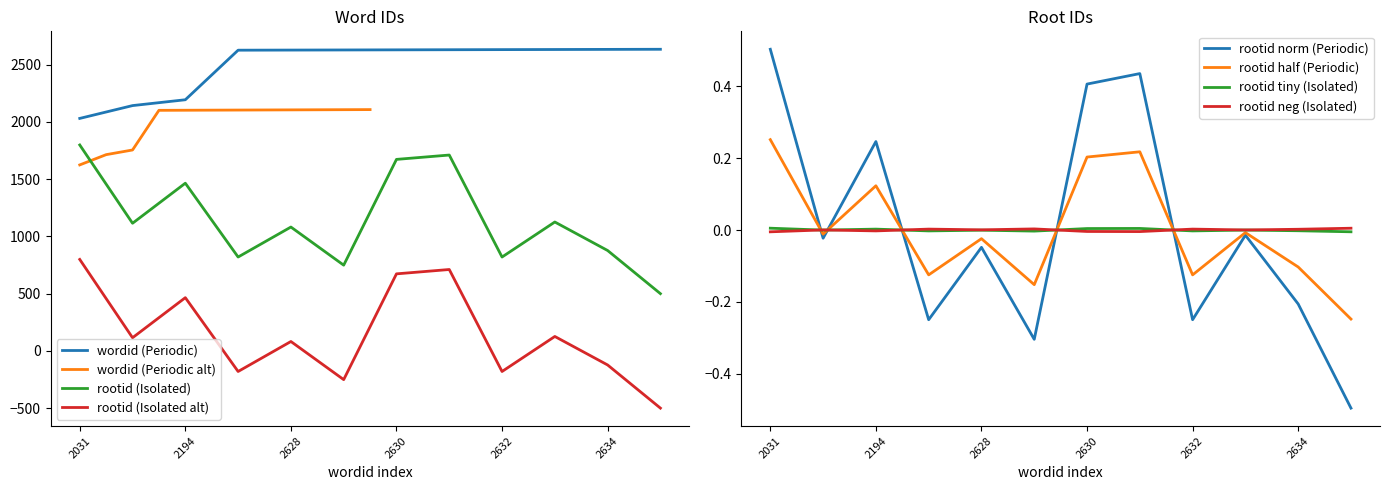

True or false: wordid (Periodic) and rootid (Isolated alt) cross at least once.

False